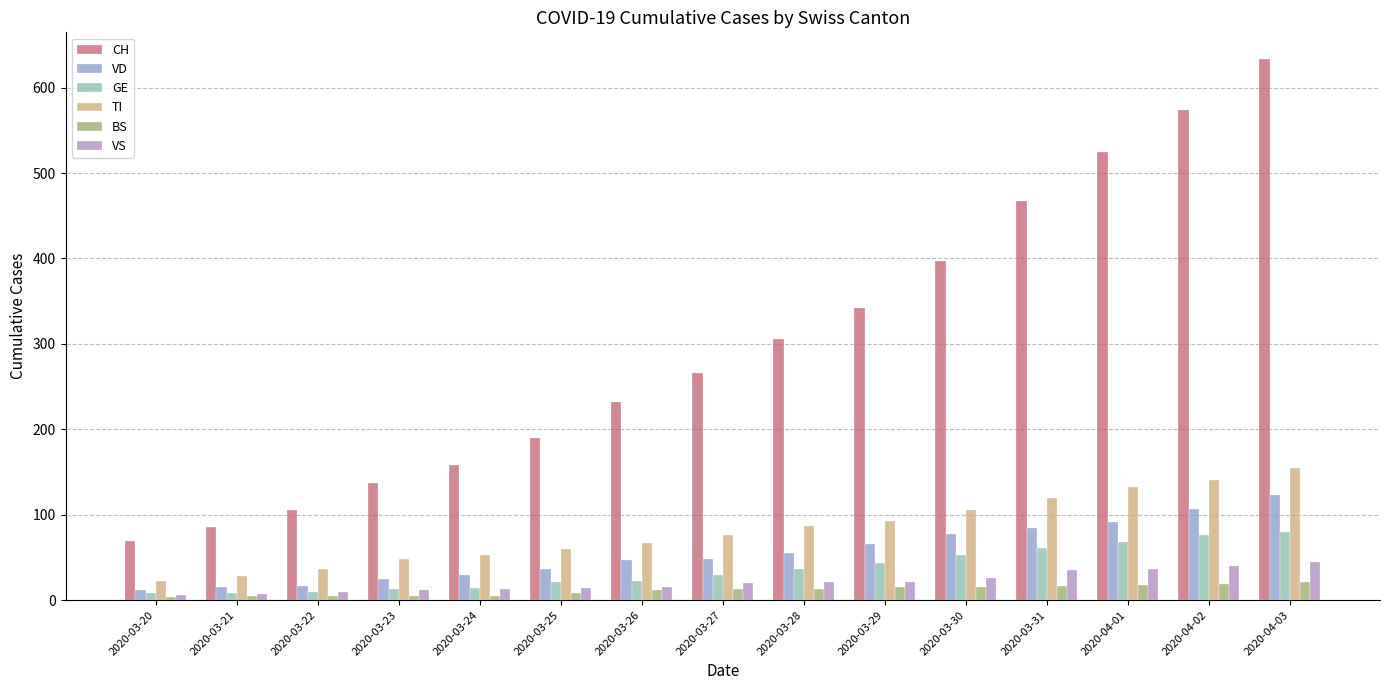

The value of GE at 2020-03-31 is 107. True or false?

False